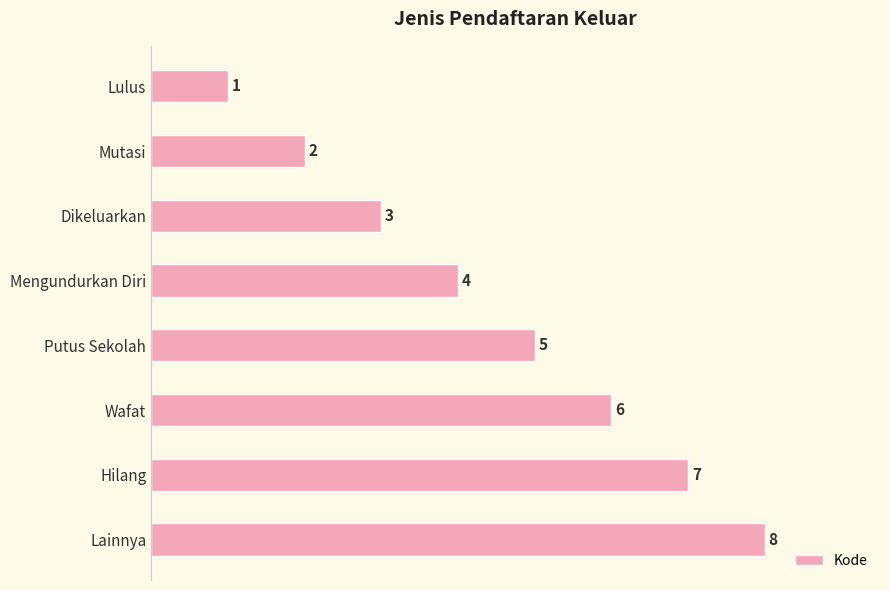

What is the ratio of the value at Dikeluarkan to the value at Lulus?

3.0